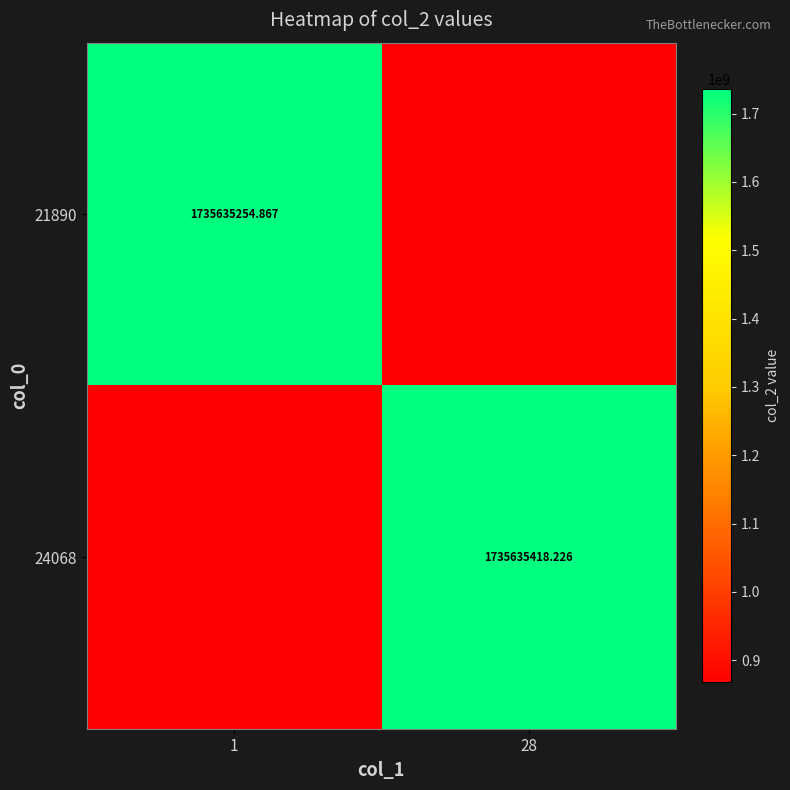

Is the value of 24068 at 28 greater than the value of 21890 at 1?

Yes